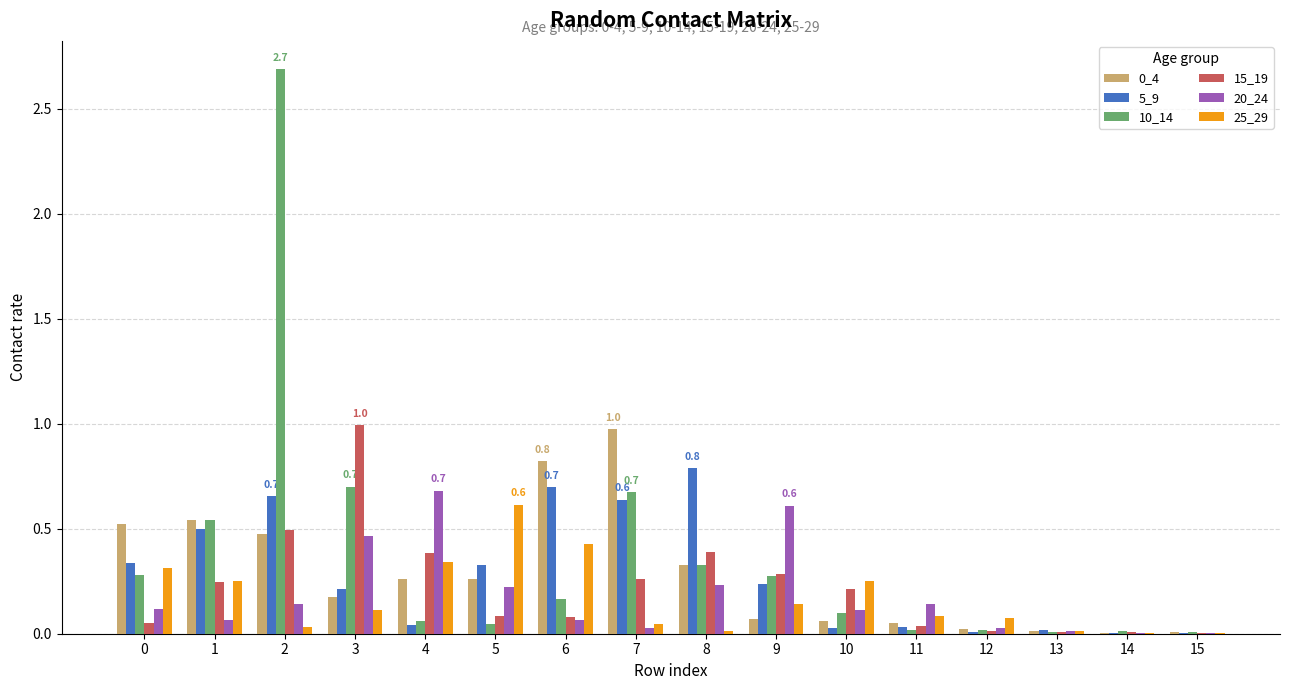

True or false: 0_4 has a value of 0.1 at 8.

False